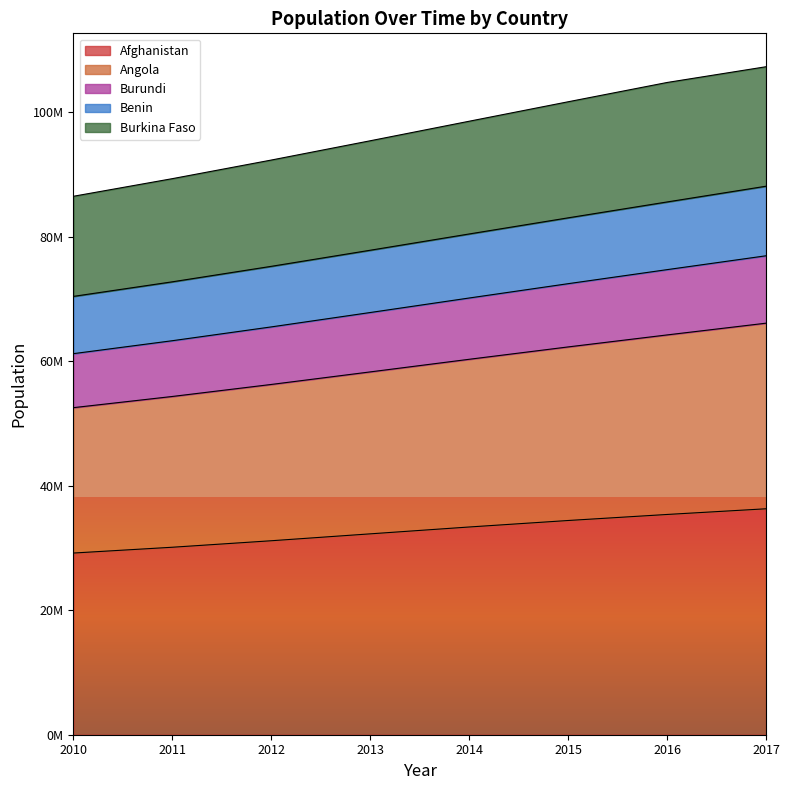

Does the chart display data point markers on the line(s)?

No